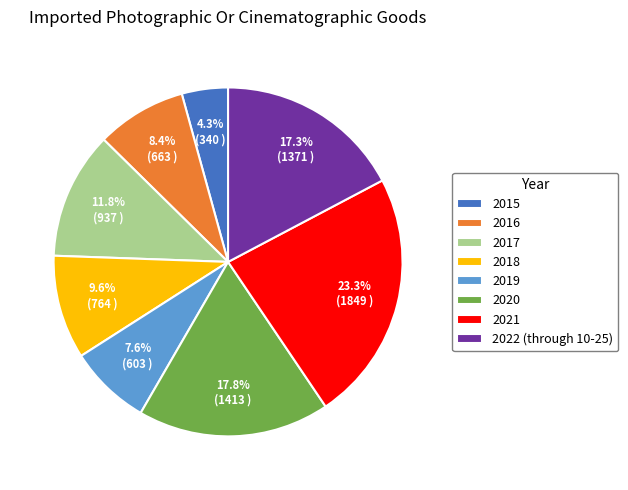

True or false: 2019 accounts for 1% of the total.

False